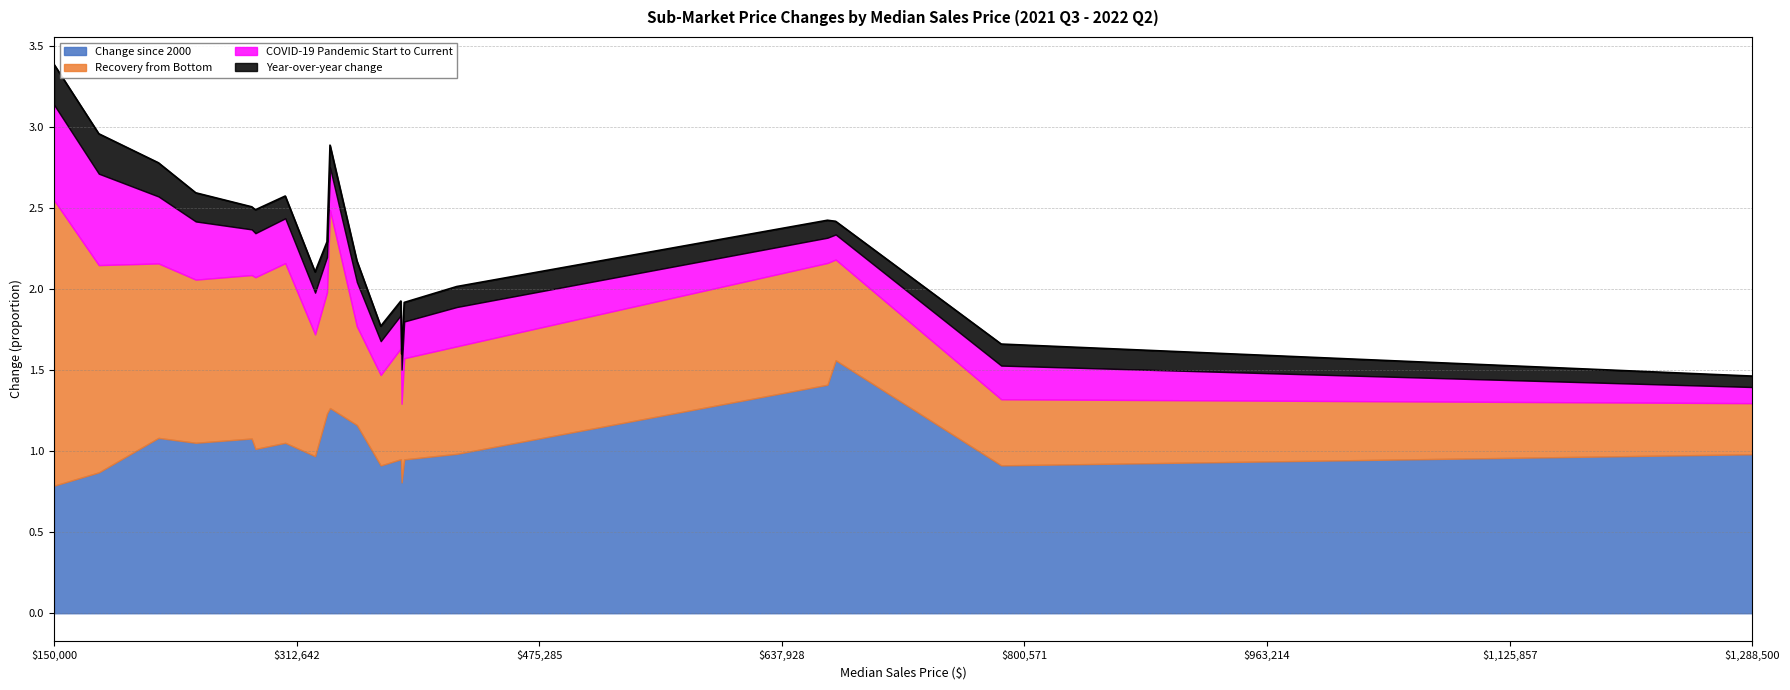

At which category is the sum across all series the highest?

$150,000